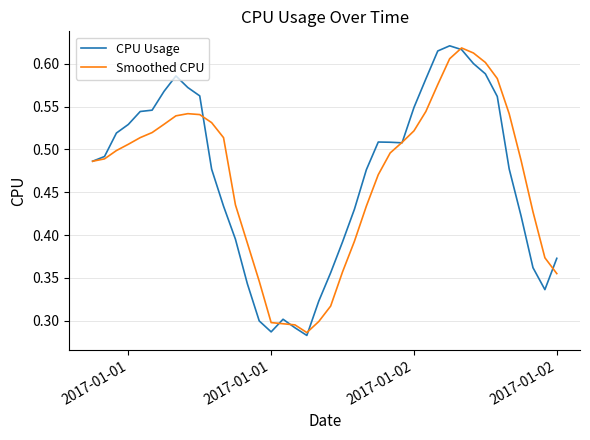

How many distinct data groups are displayed?

2